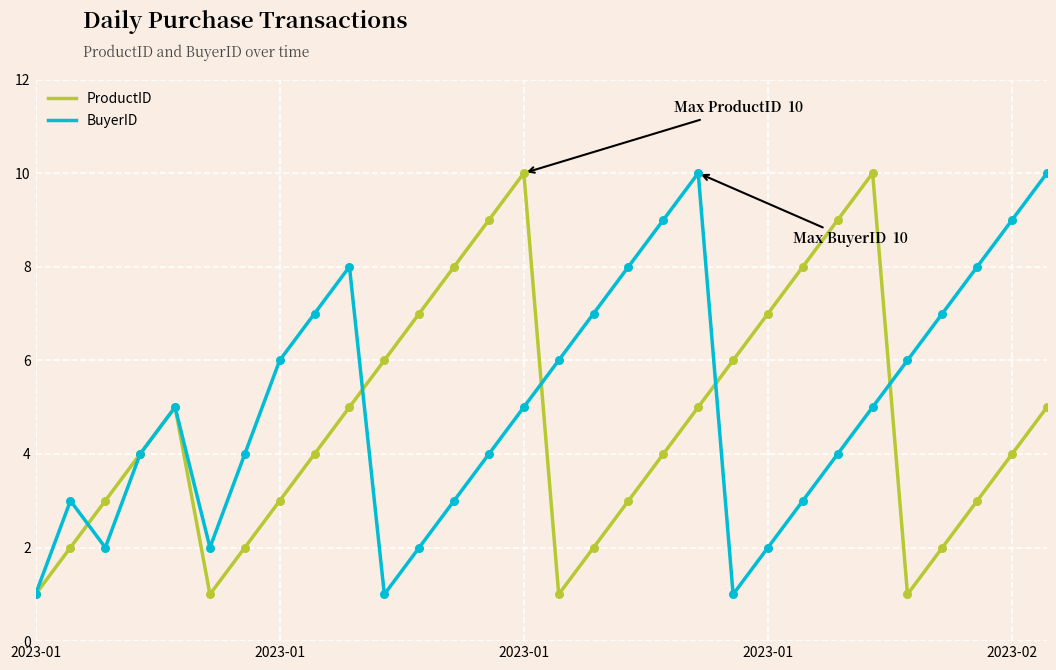

What is the maximum value for BuyerID?

10